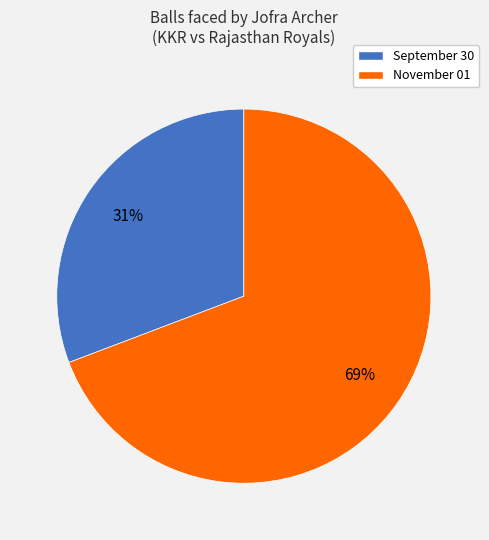

How many slices are in this pie chart?

2